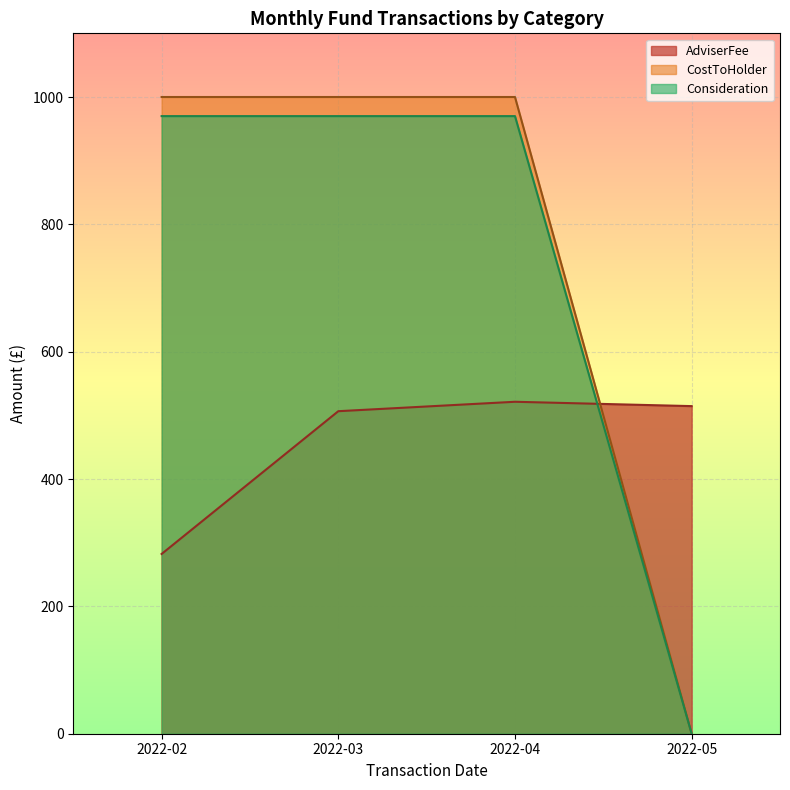

What is the difference between the maximum and second lowest values in the Consideration series?

0.0